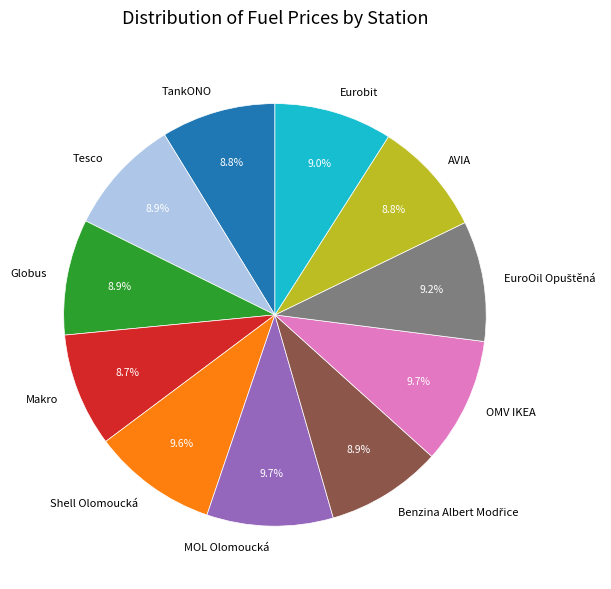

What is the ratio of the value at TankONO to the value at Makro?

1.0